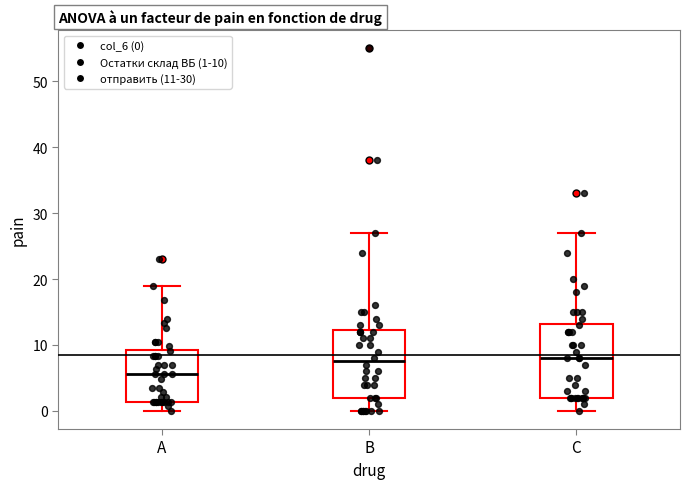

Reading left to right, read every box against the y-axis: the position of its median line, the range the box covers, and the ends of its whiskers. The values are not printed on the chart, so give them approximately, as read against the axis.

A: median 6, box 1 to 9, whiskers 0 to 19
B: median 8, box 2 to 12, whiskers 0 to 27
C: median 8, box 2 to 13, whiskers 0 to 27